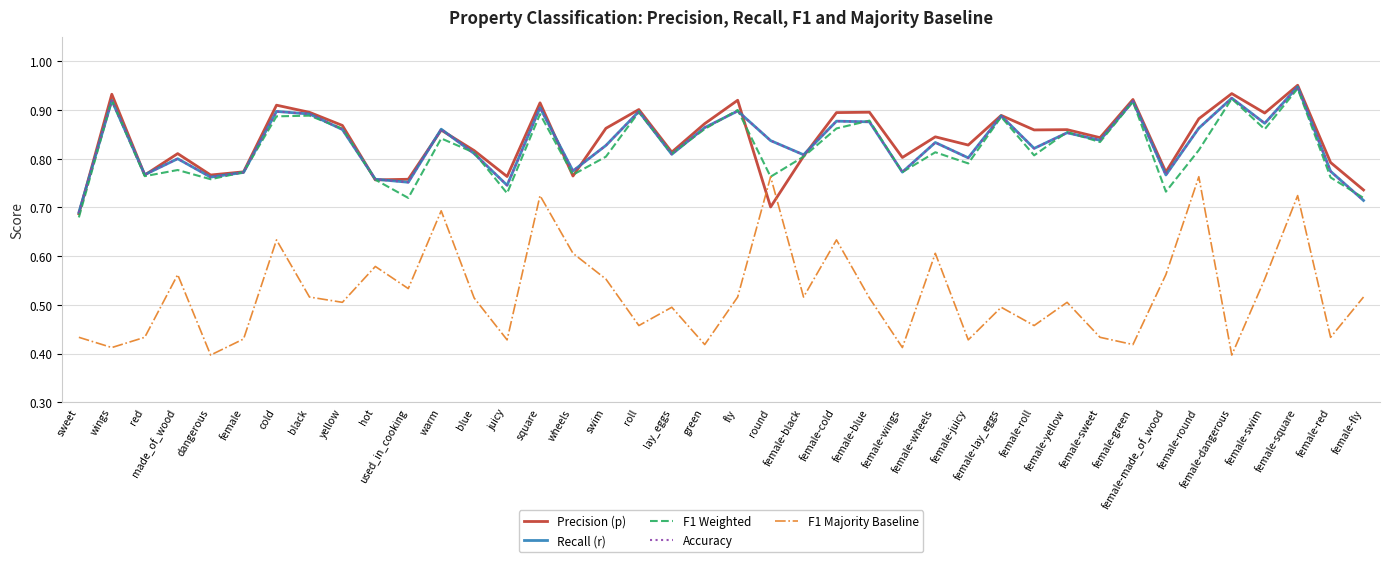

Is this an area chart (filled region under the line)?

No